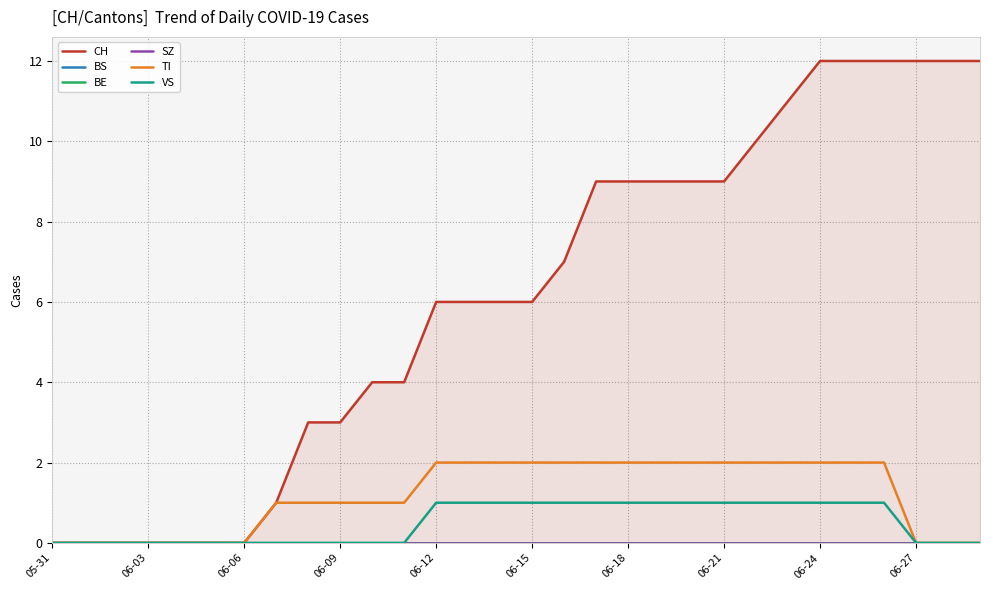

Is it true that TI equals 2 at 06-15?

True